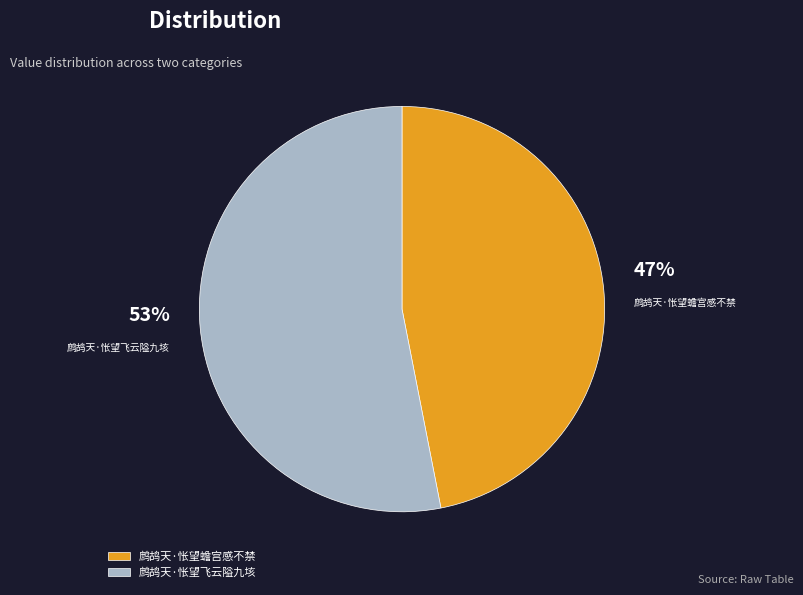

Approximately how many times larger is the value at 鹧鸪天·怅望蟾宫感不禁 compared to 鹧鸪天·怅望飞云隘九垓?

0.9